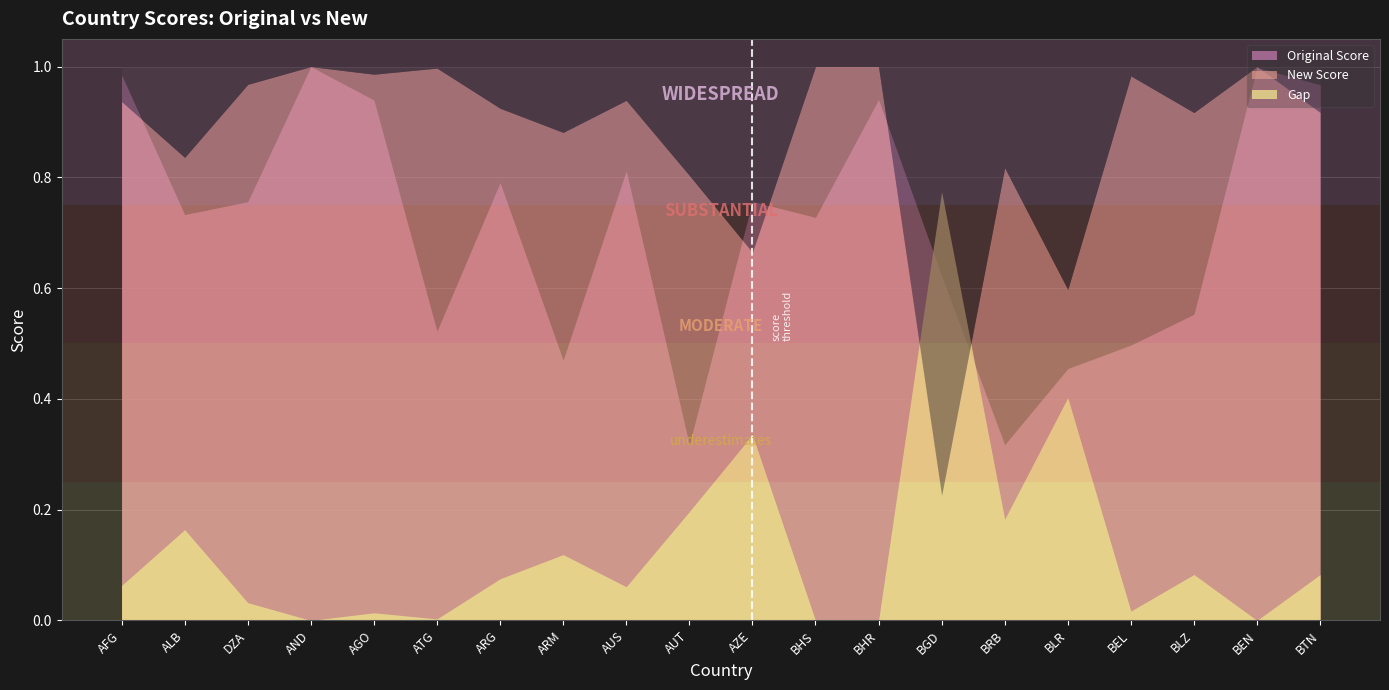

After their last crossing, which series has the higher values: New Score or Gap?

New Score